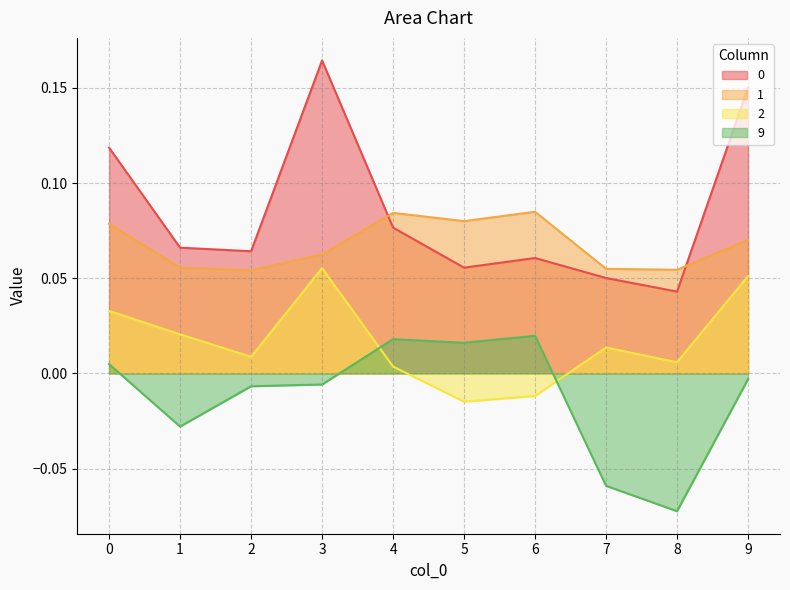

Does the chart have visible grid lines?

Yes